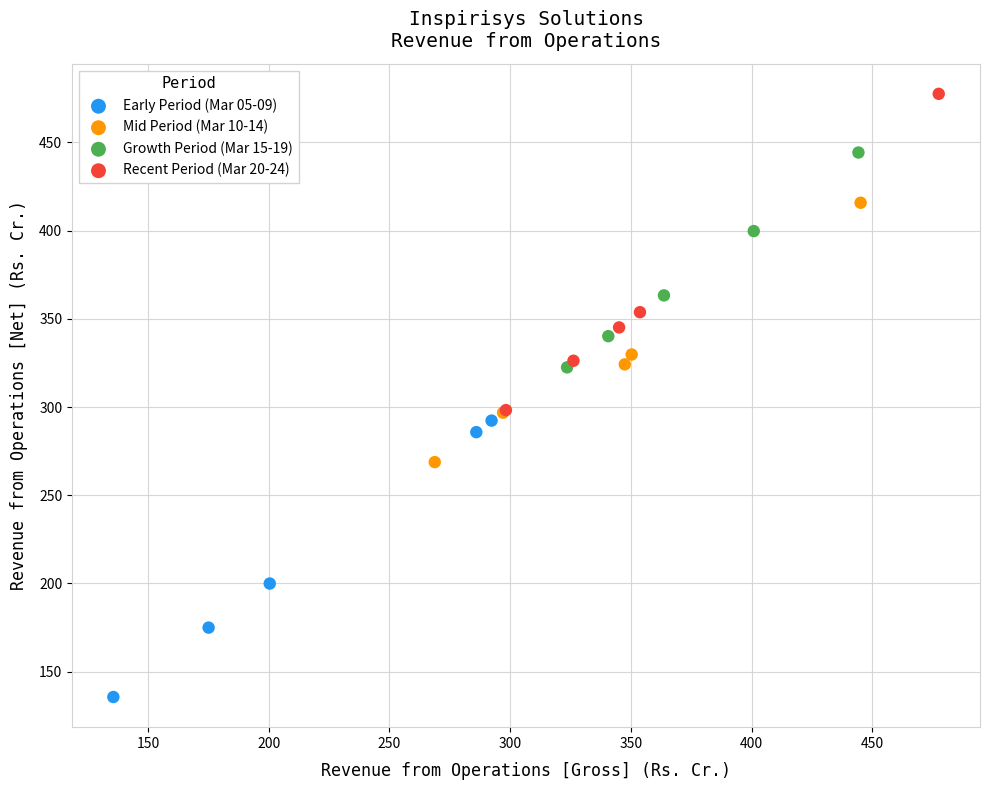

Which series reaches the minimum Y coordinate?

Early Period (Mar 05-09)